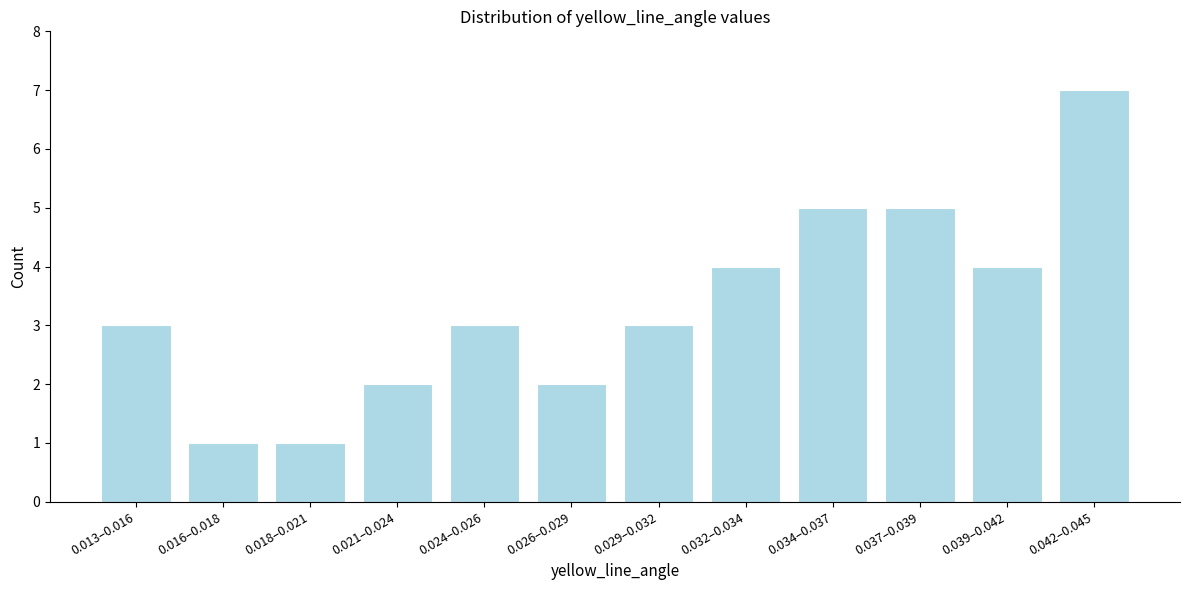

Reading left to right, what are all the values shown in this chart?

0.013–0.016=3	0.016–0.018=1	0.018–0.021=1	0.021–0.024=2	0.024–0.026=3	0.026–0.029=2	0.029–0.032=3	0.032–0.034=4	0.034–0.037=5	0.037–0.039=5	0.039–0.042=4	0.042–0.045=7